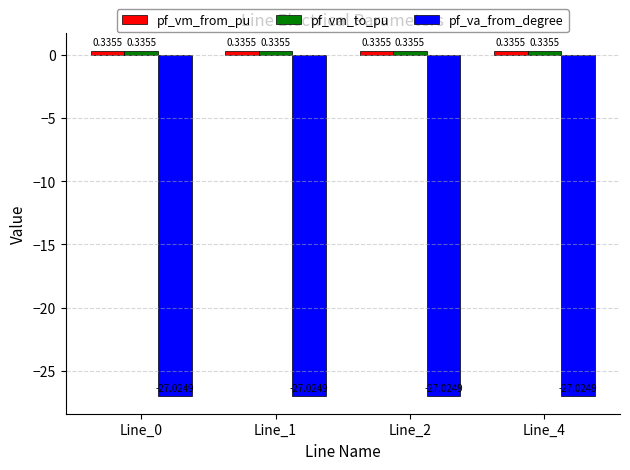

Is the value of pf_vm_from_pu at Line_1 greater than the value of pf_va_from_degree at Line_4?

Yes